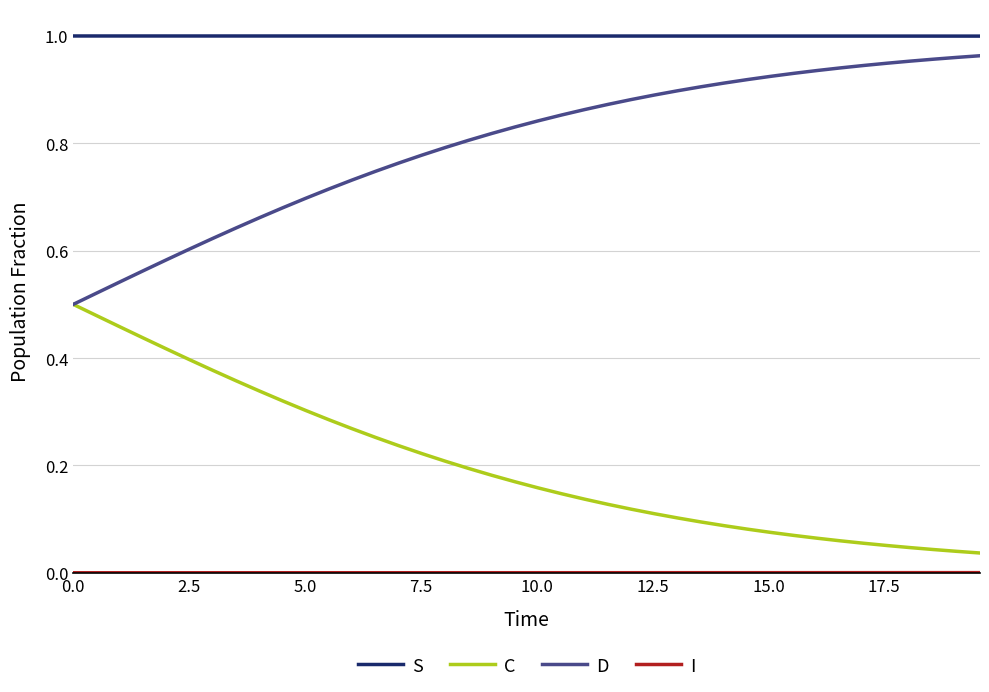

True or false: S and C intersect in this chart.

False